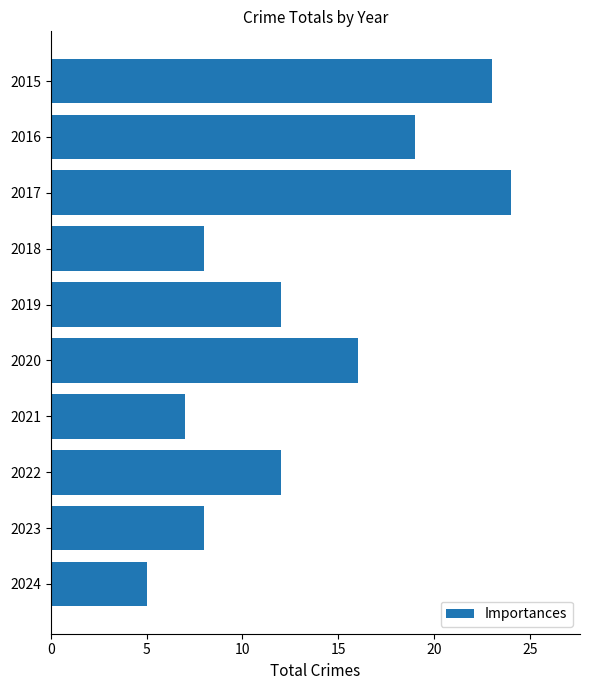

Reading bottom to top, what are all the values shown in this chart?

2024=5	2023=8	2022=12	2021=7	2020=16	2019=12	2018=8	2017=24	2016=19	2015=23